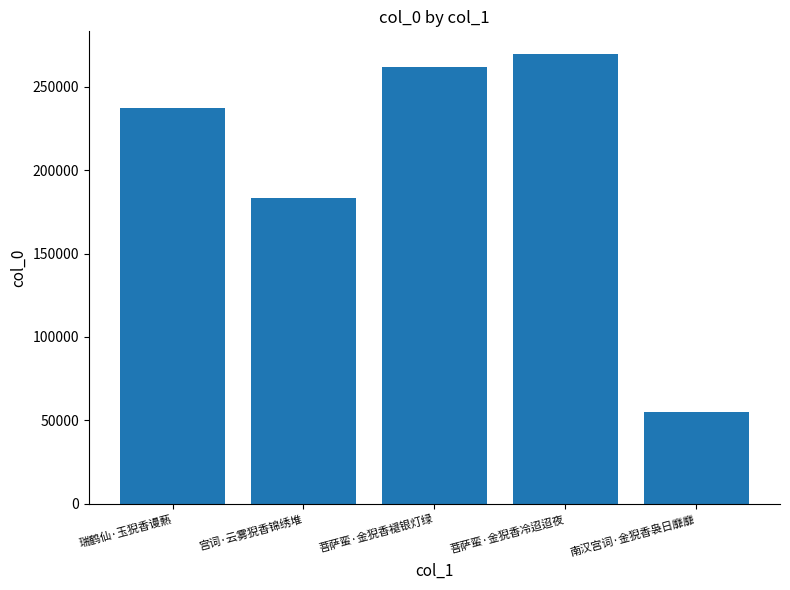

Where is the data nearest to the value 162190?

宫词·云雾猊香锦绣堆